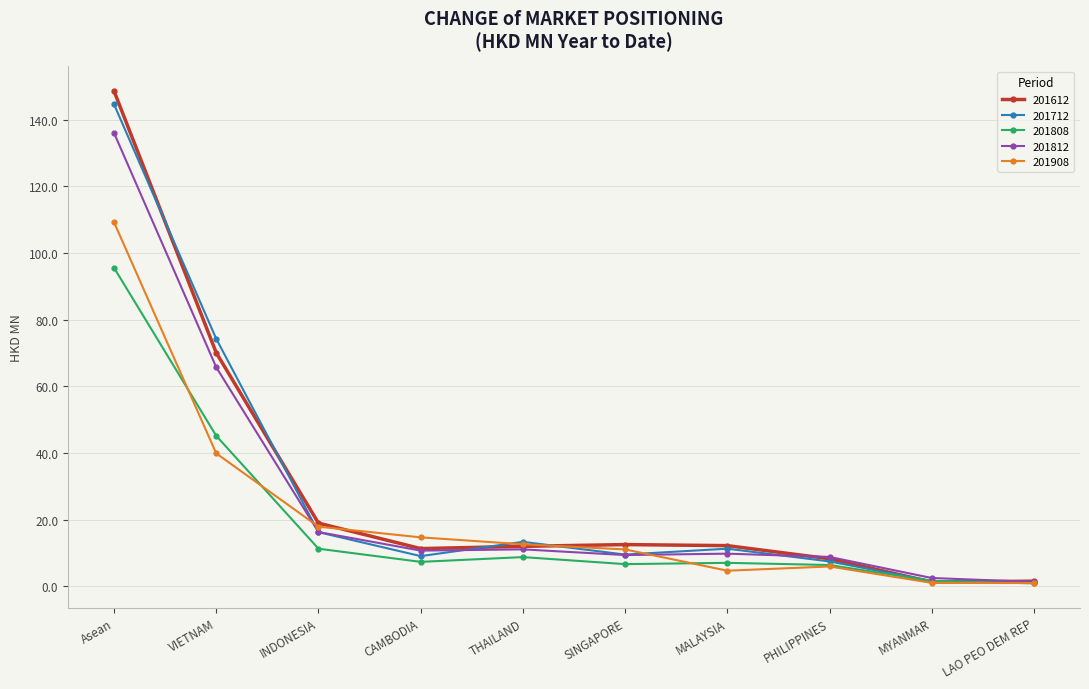

Is it true that 201612 equals 19.0 at INDONESIA?

True